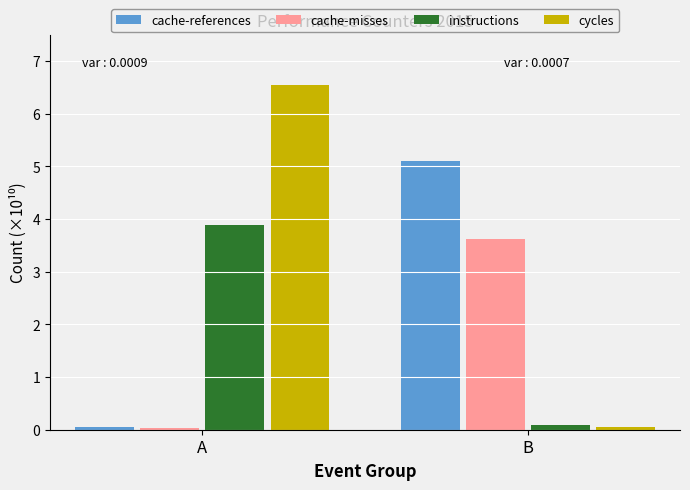

Are the bars grouped side by side (vs. stacked)?

Yes